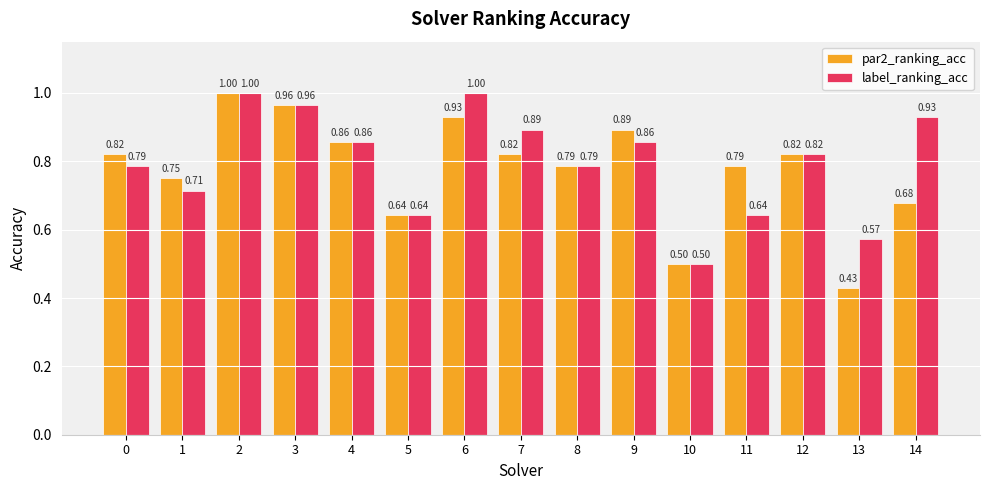

Which series has the largest range (max minus min)?

par2_ranking_acc